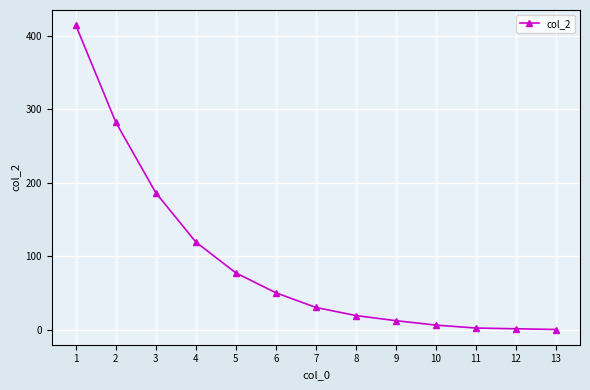

What is the change in value from 3 to 6?

-136